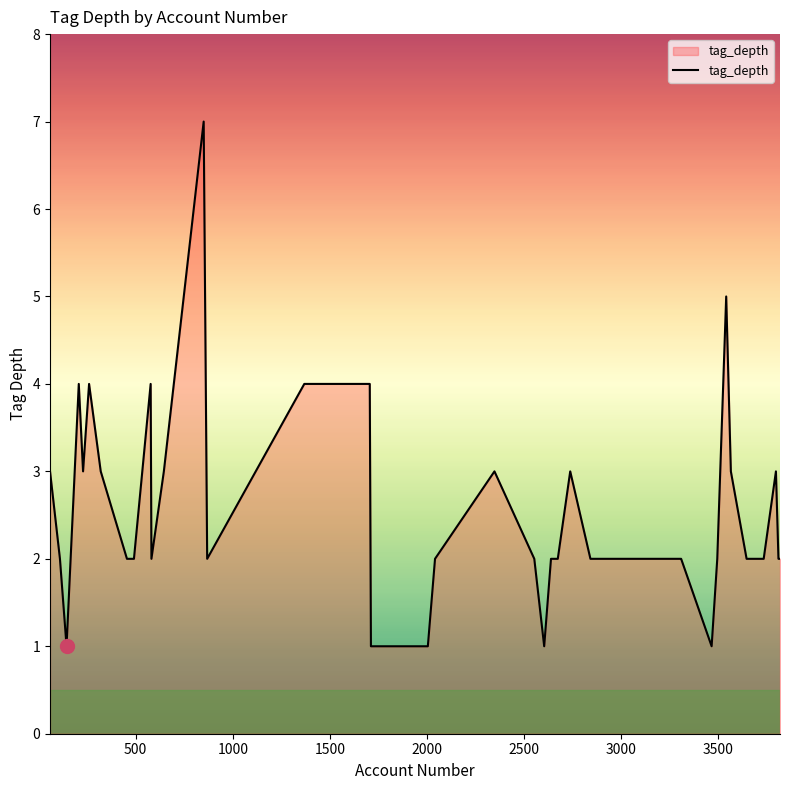

What is the greatest value displayed?

7